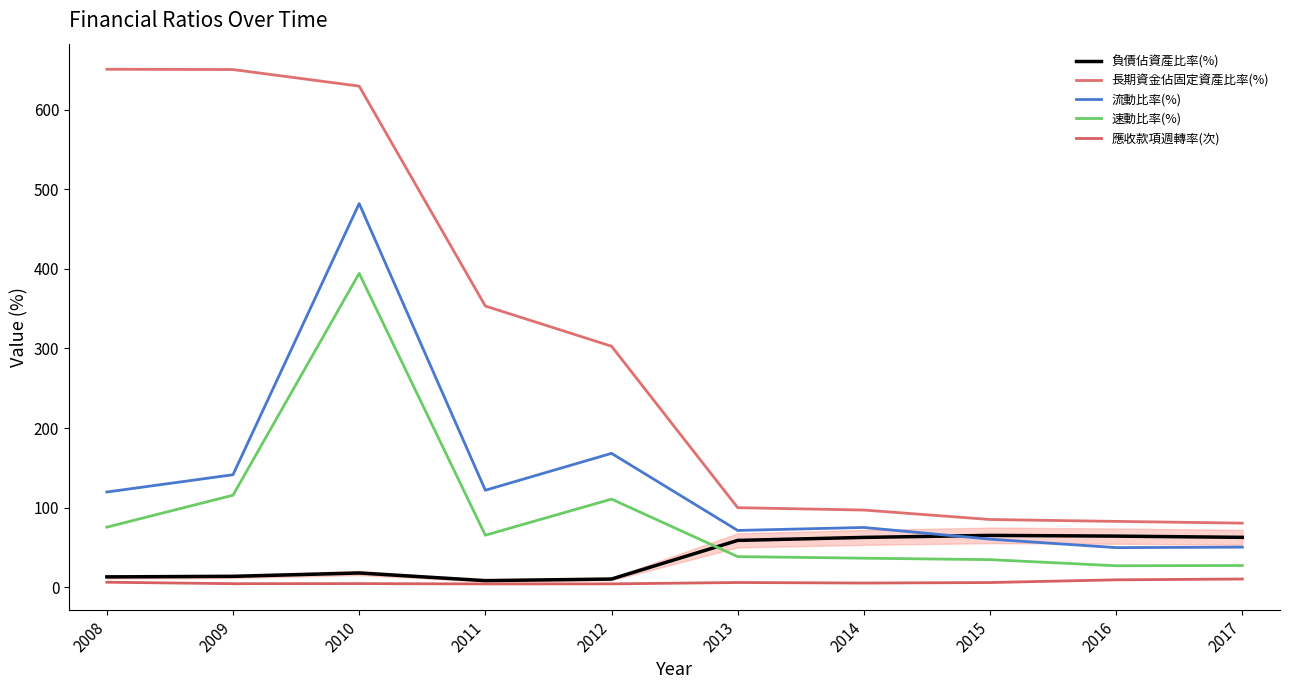

Reading left to right, extract all data points from this chart.

負債佔資產比率(%): 2008=13.0	2009=13.7	2010=17.9	2011=8.3	2012=10.3	2013=58.8	2014=62.6	2015=65.1	2016=64.2	2017=62.6
長期資金佔固定資產比率(%): 2008=650.7	2009=650.3	2010=629.5	2011=353.2	2012=302.8	2013=99.9	2014=97.0	2015=85.1	2016=82.7	2017=80.5
流動比率(%): 2008=119.6	2009=141.3	2010=482.0	2011=121.8	2012=168.2	2013=71.3	2014=75.1	2015=60.4	2016=49.7	2017=50.4
速動比率(%): 2008=75.5	2009=115.6	2010=394.2	2011=65.3	2012=110.7	2013=38.5	2014=36.5	2015=34.6	2016=26.9	2017=27.3
應收款項週轉率(次): 2008=6.3	2009=4.4	2010=4.5	2011=4.1	2012=4.2	2013=5.9	2014=5.2	2015=5.9	2016=9.3	2017=10.3